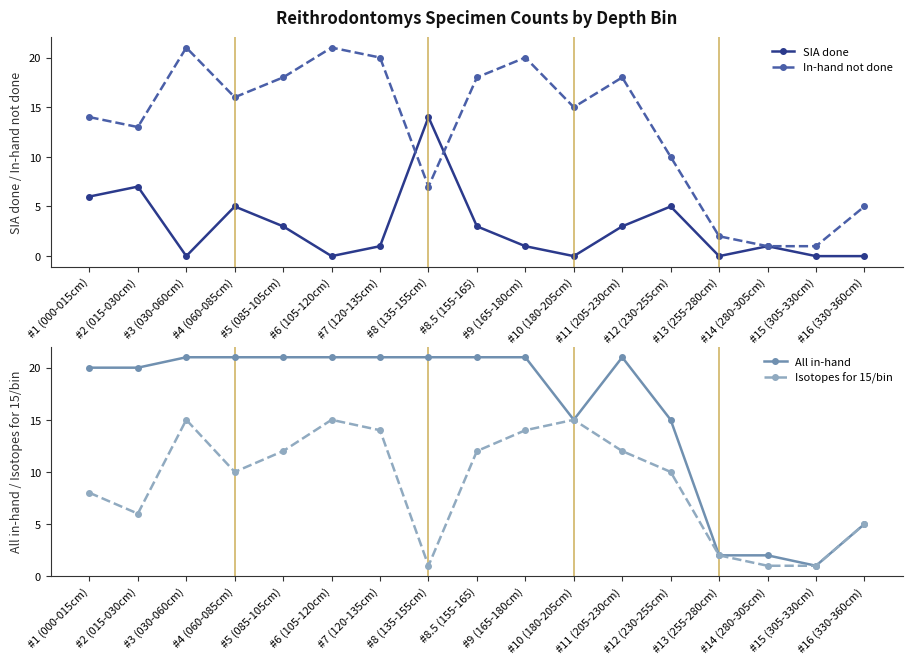

How many values in the In-hand not done series are below 15?

8